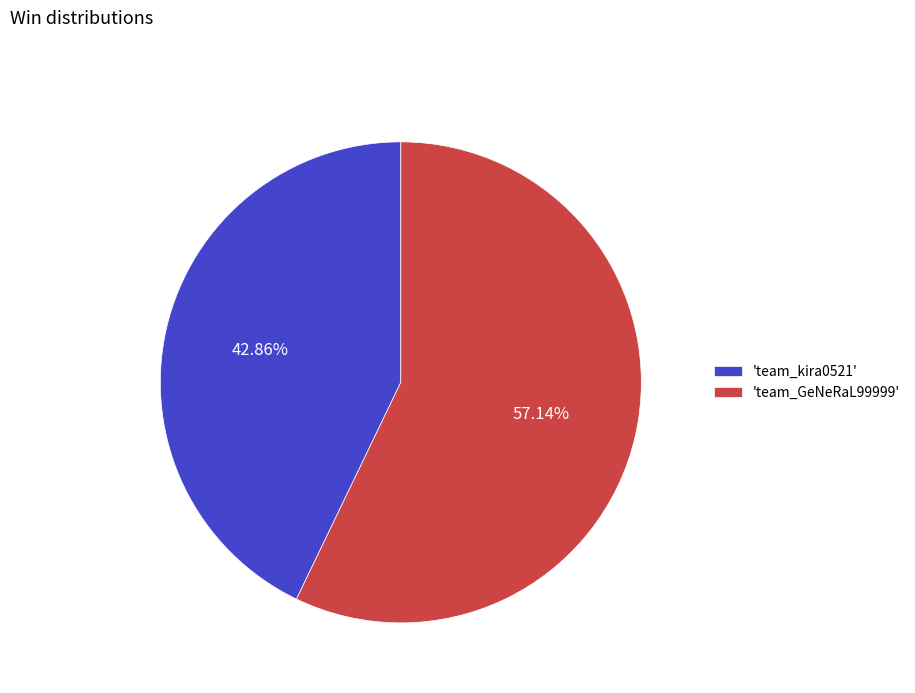

Is there a majority slice in this chart?

Yes